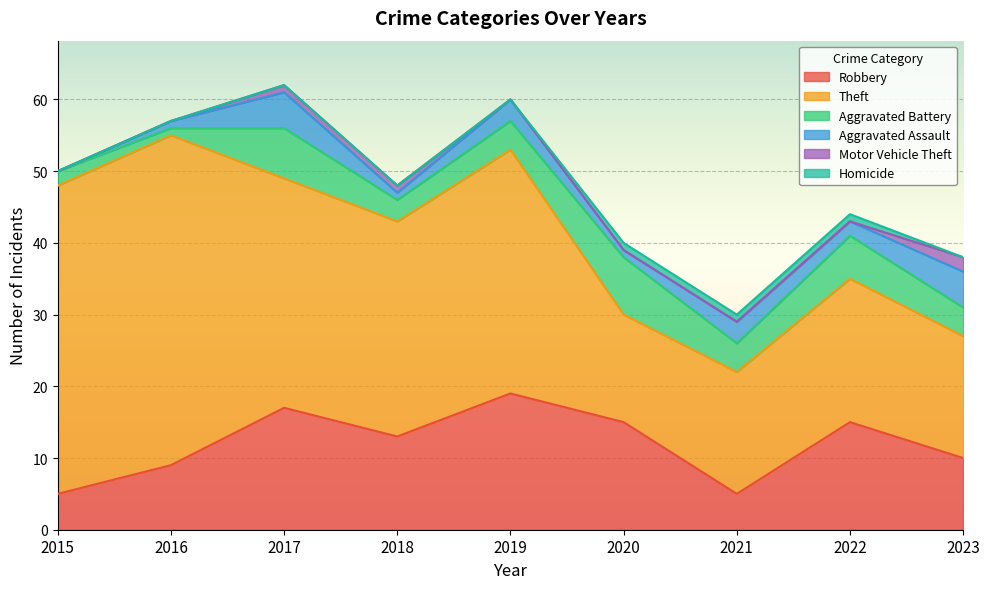

Between 2018 and 2015, which is larger?

2018